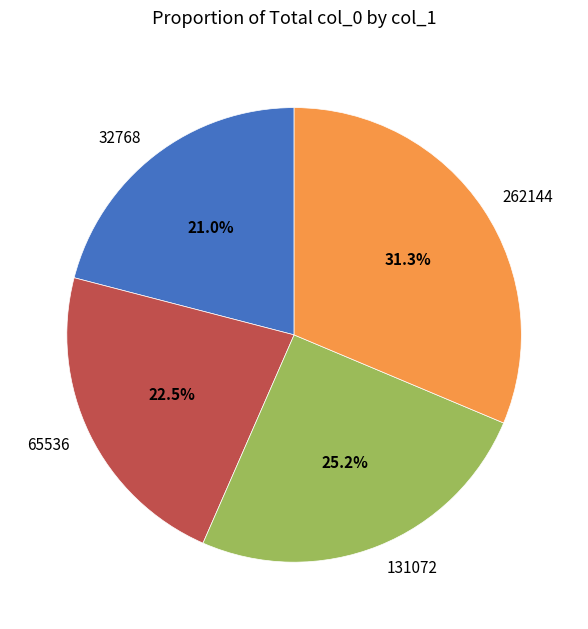

How many slices are in this pie chart?

4